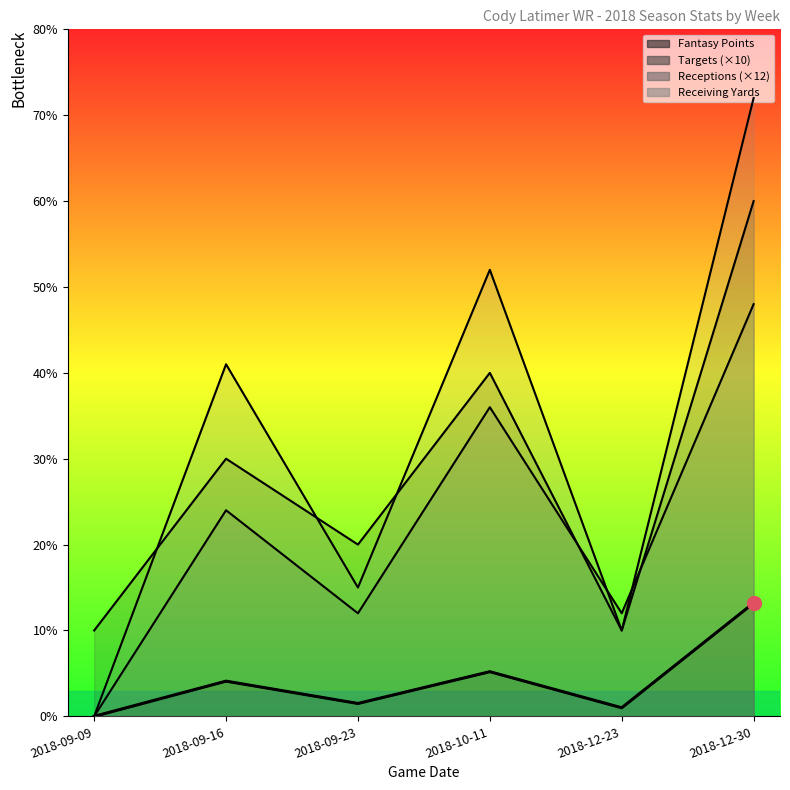

What is the sum of the Receptions values at 2018-09-23 and 2018-12-30?

60.0